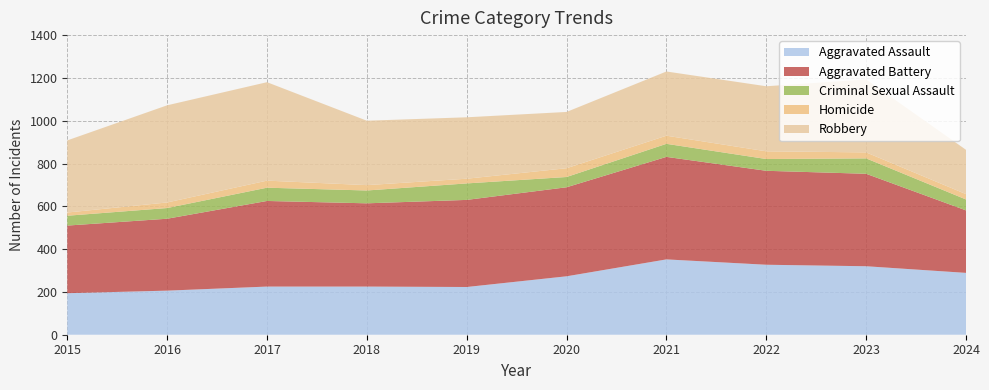

Reading left to right, list all the values displayed in this chart.

Aggravated Assault: 194	206	225	225	223	273	352	327	320	289
Aggravated Battery: 316	336	400	389	407	416	479	439	432	292
Criminal Sexual Assault: 46	50	62	60	77	48	61	55	72	51
Homicide: 15	26	33	25	22	41	38	36	28	25
Robbery: 337	454	460	301	287	263	300	304	341	207